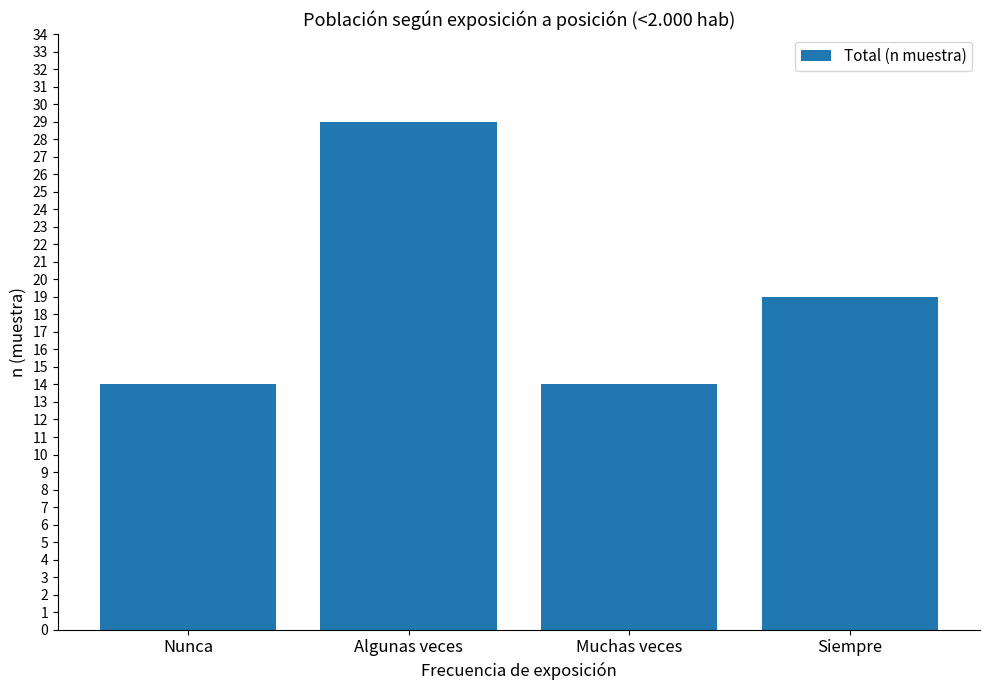

What is the change in value from Algunas veces to Siempre?

-10